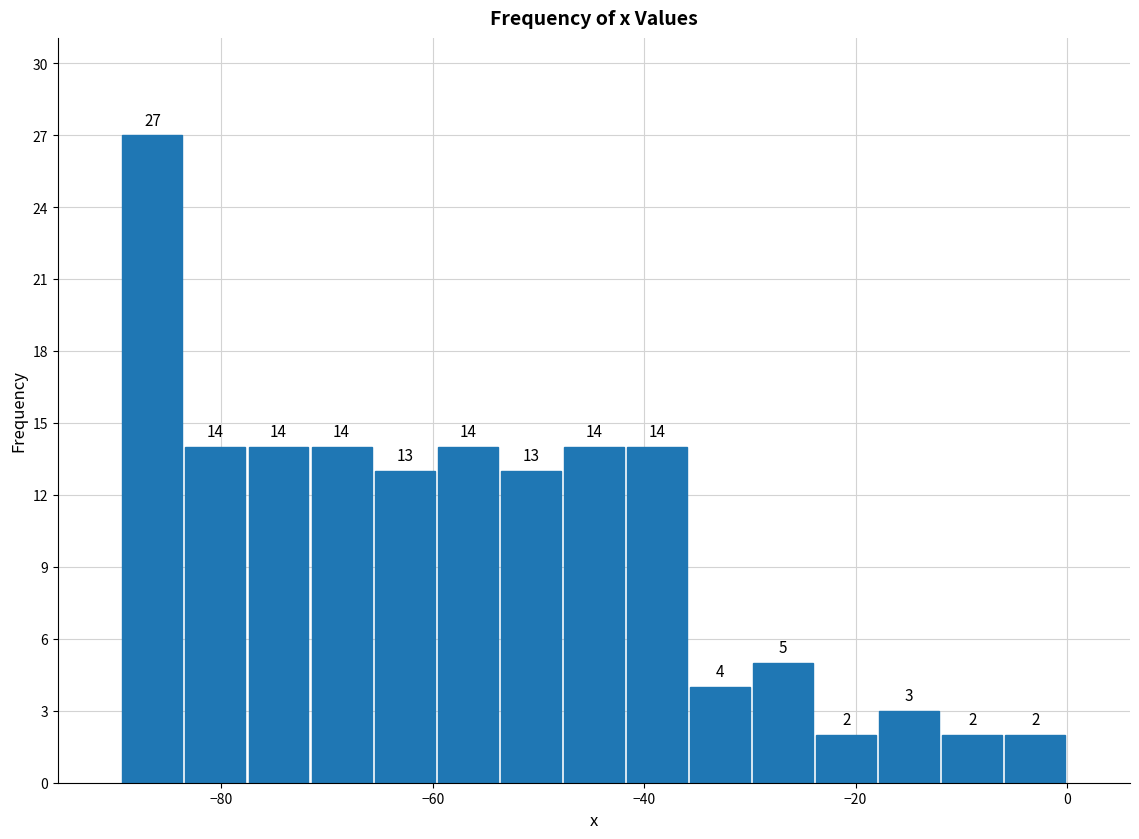

Around what value on the x-axis is the tallest bar? Give the approximate position of its centre, as read against the axis.

-86